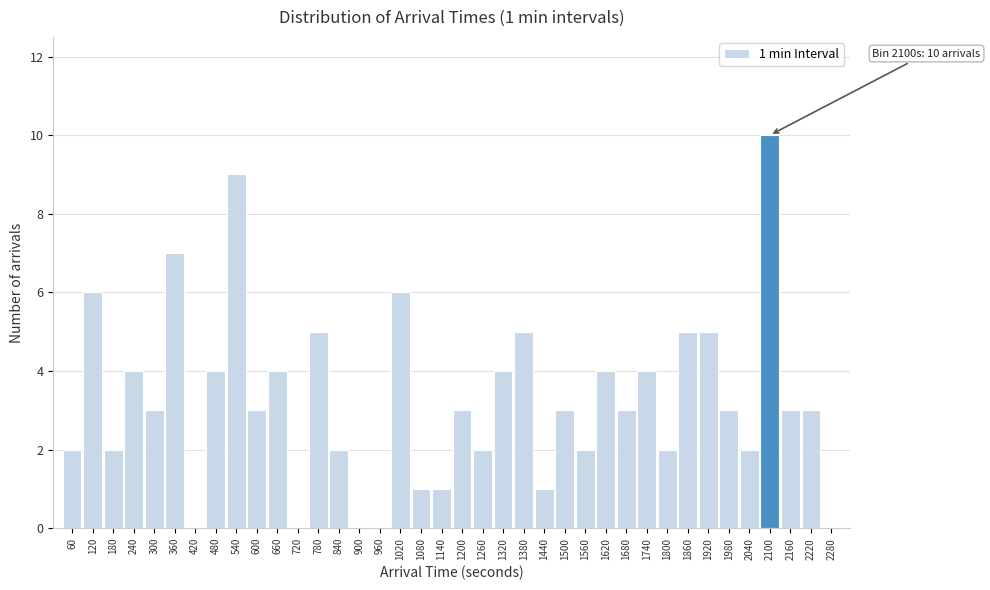

The chart shows a value of 1 at 1140. True or false?

True